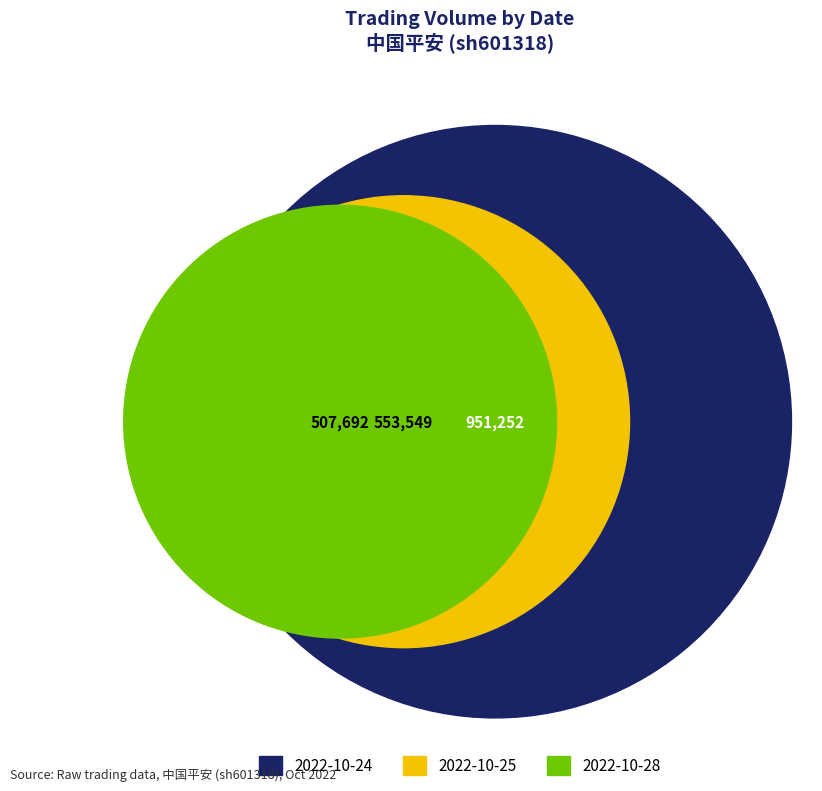

True or false: 2022-10-26 accounts for 2% of the total.

False